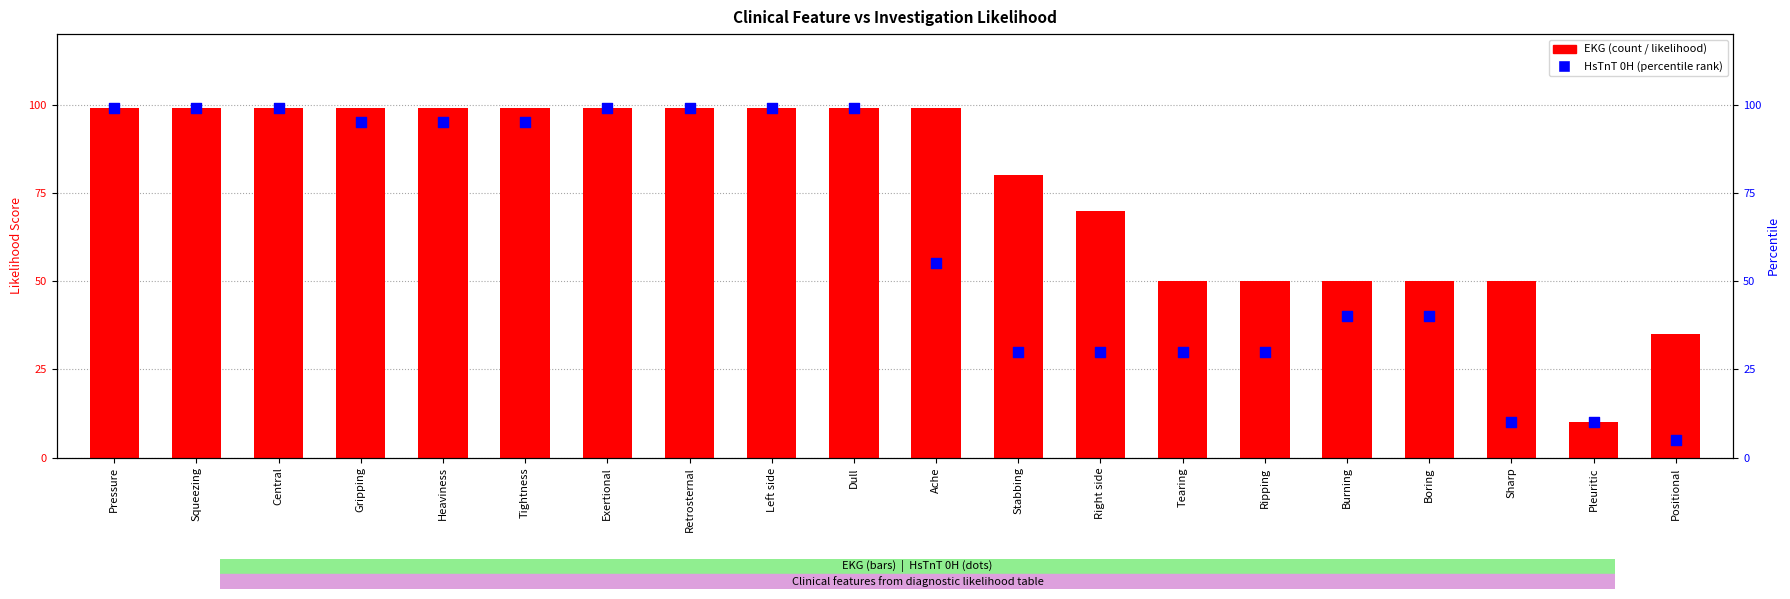

Is the value of EKG at Tearing greater than the value of HsTnT 0H at Central?

No